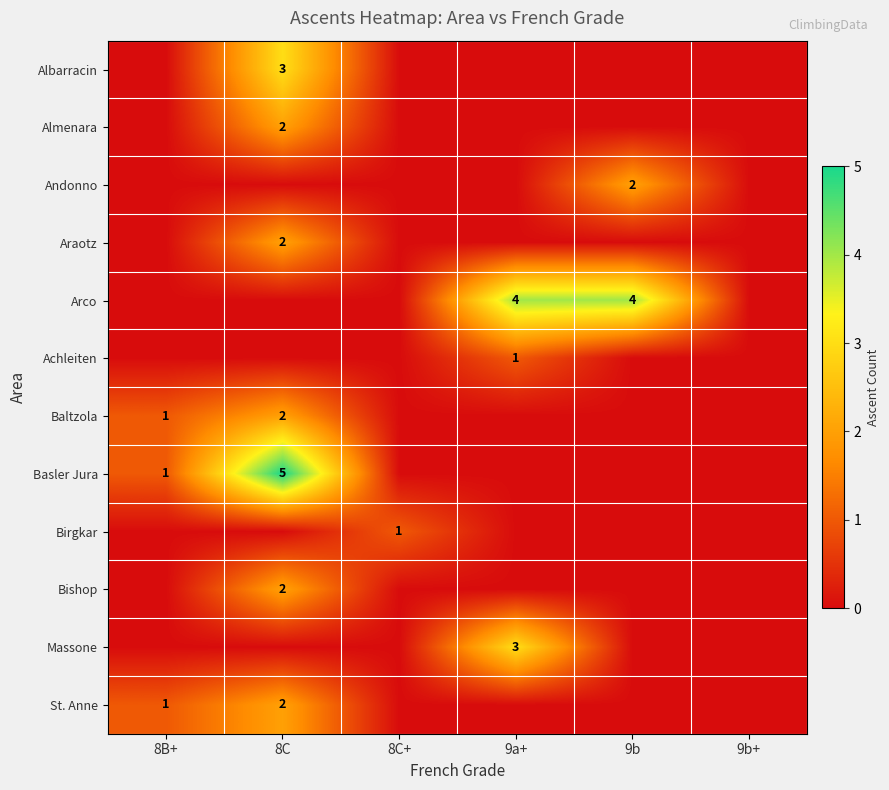

The value of St. Anne at 8C is 2. True or false?

True